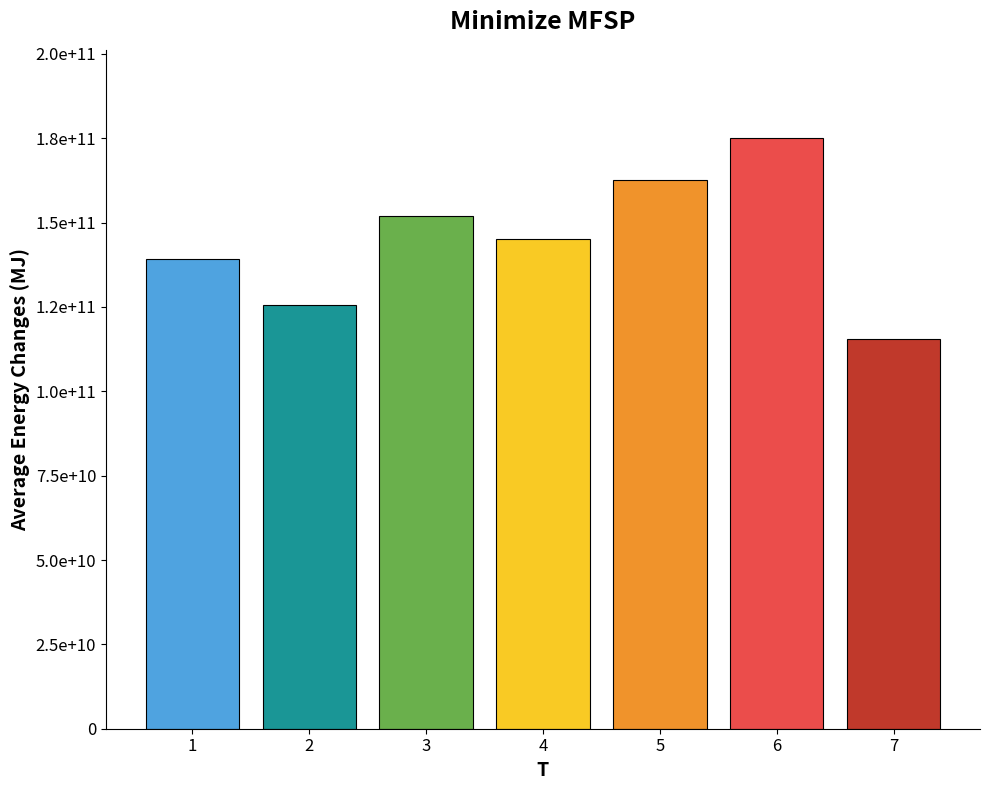

Which has a higher value, 1 or 2?

1